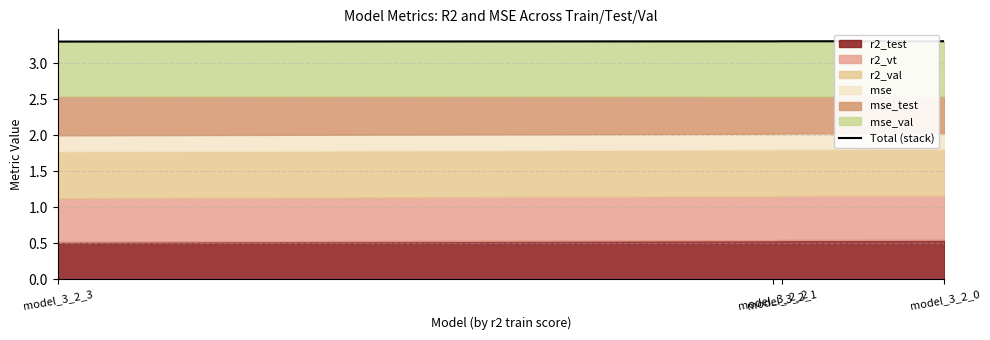

What is the sum of the values at model_3_2_0 and model_3_2_1?

6.6